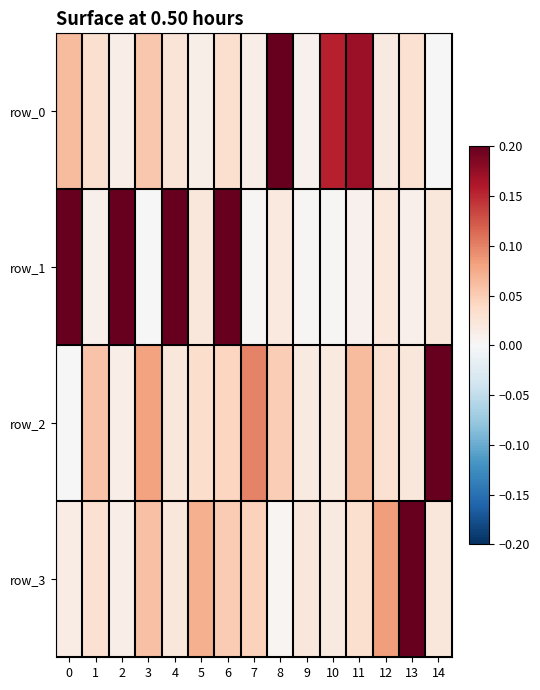

Which series has the largest total across all categories?

row_3